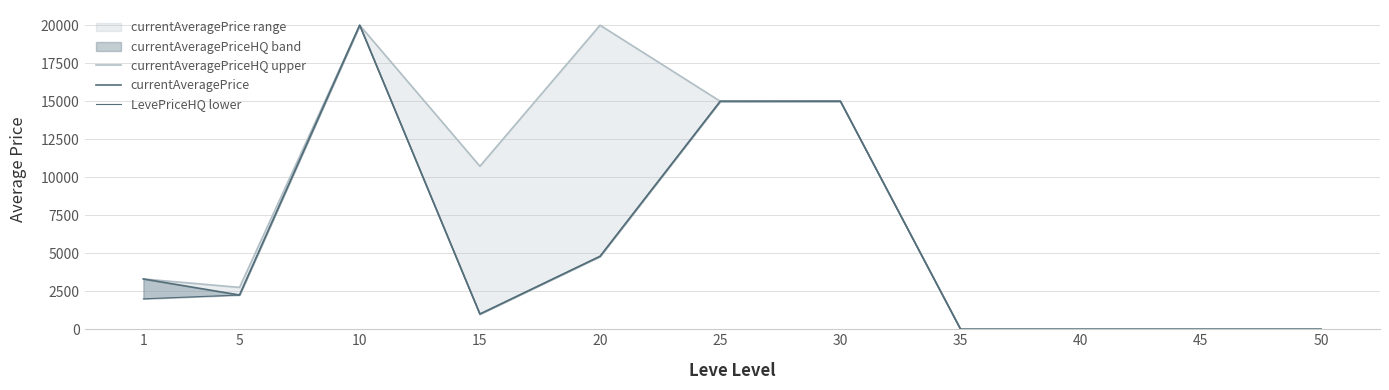

What is the value of the currentAveragePriceHQ upper point at the 2nd from the left?

2752.0